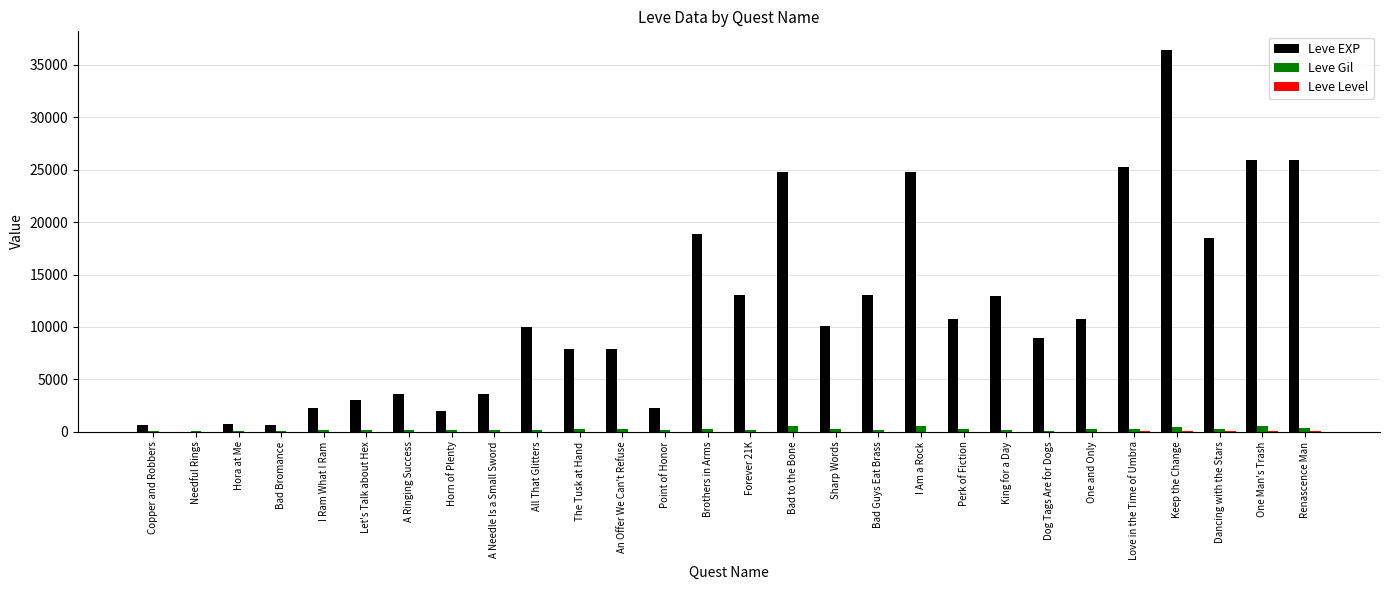

At which category is the sum across all series the highest?

Keep the Change